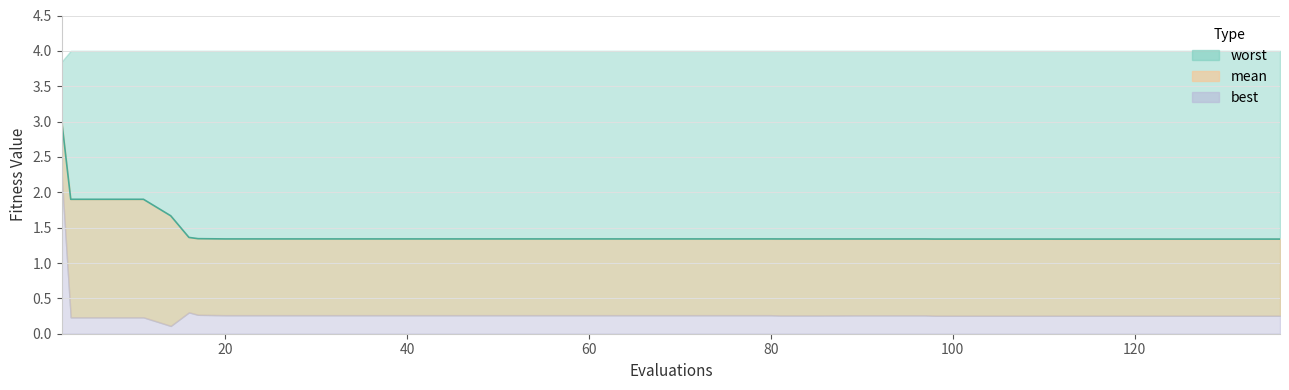

The value at 30 is 0.4. True or false?

False